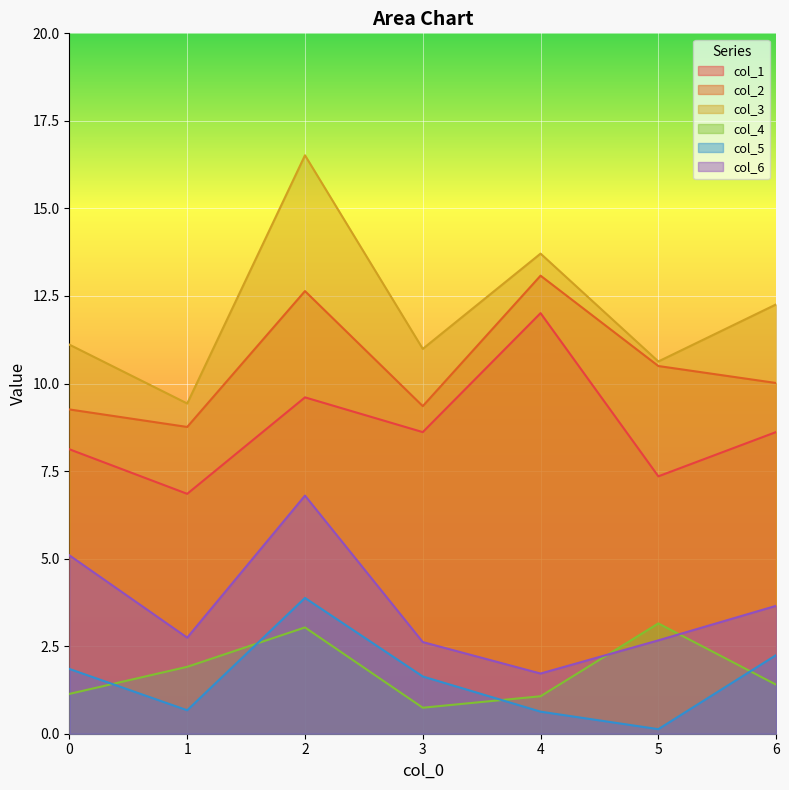

Is it true that col_5 equals 0.1 at 5?

True